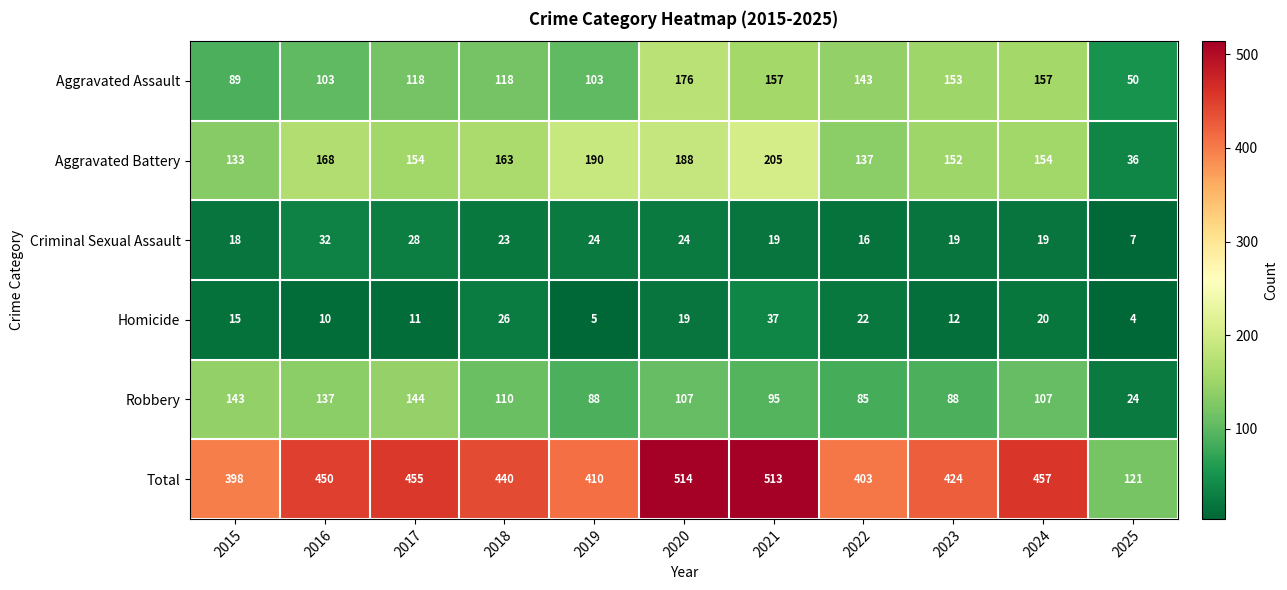

List the series in order of their peak value, lowest first.

Criminal Sexual Assault, Homicide, Robbery, Aggravated Assault, Aggravated Battery, Total